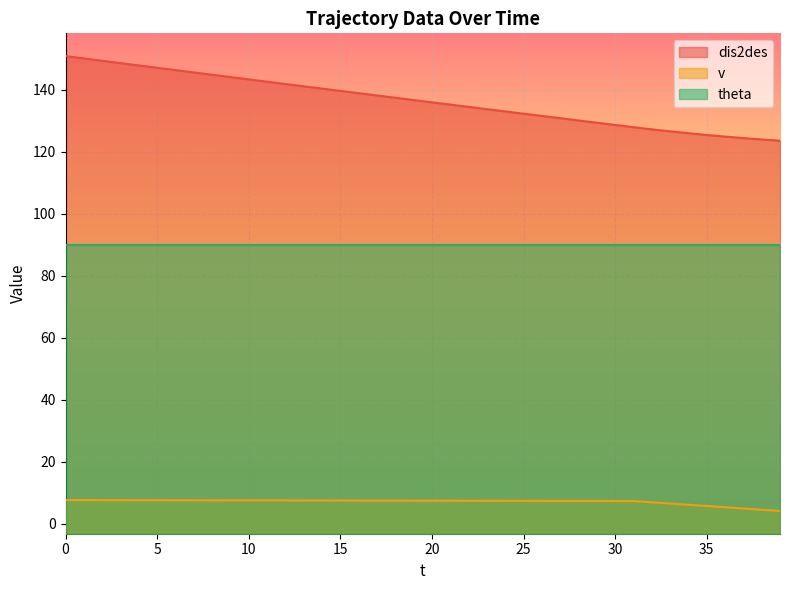

What is the sum of all v values?

280.7